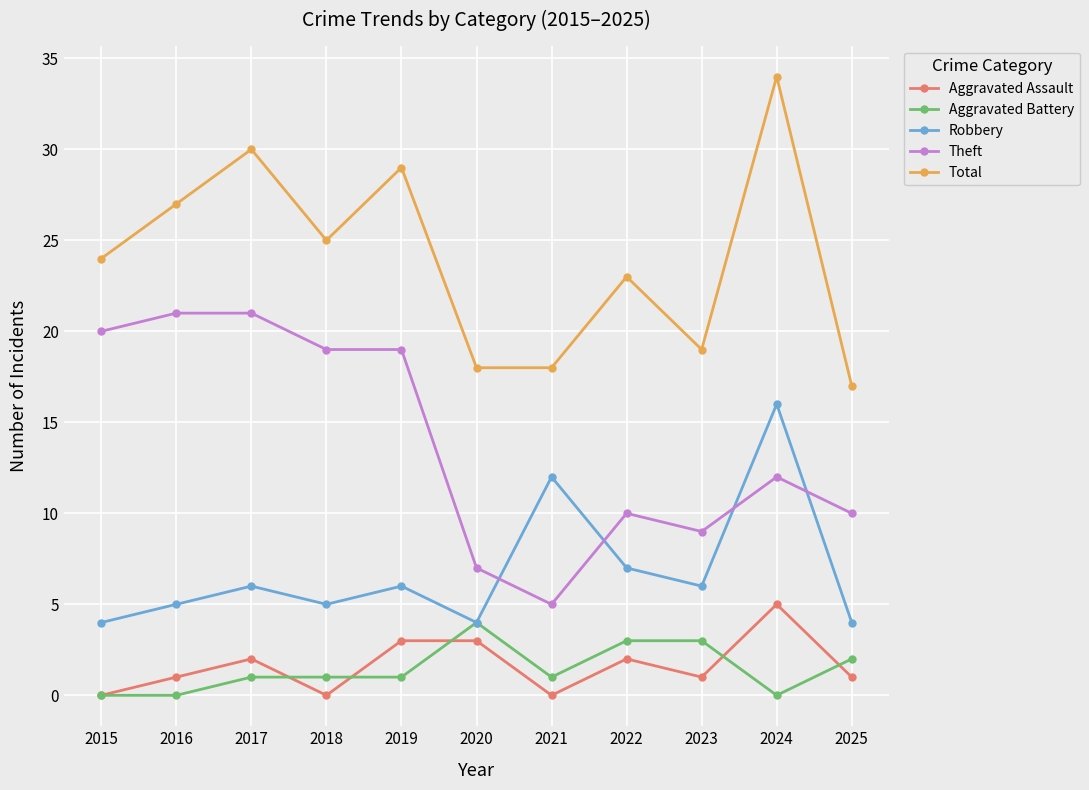

What is the difference between the highest and lowest values at 2015?

24